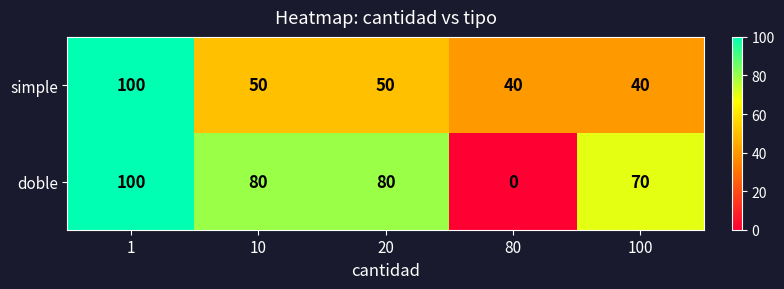

Between 1 and 100, which series saw the biggest shift?

simple